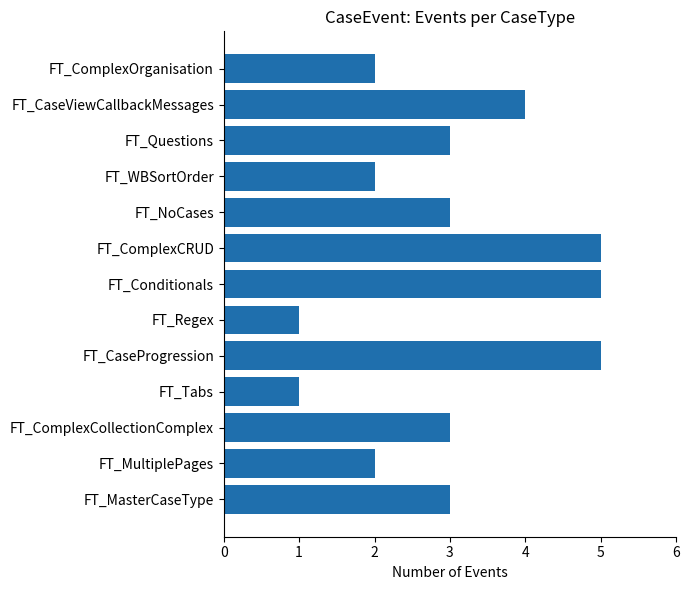

How many values are between 2 and 4?

8